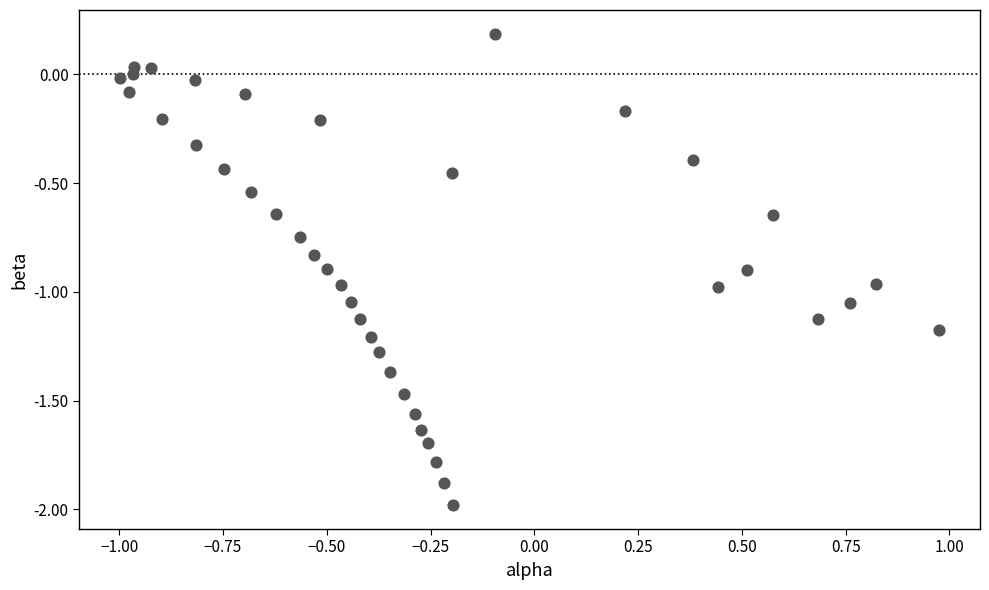

What is the range of X values (max minus min)?

2.0